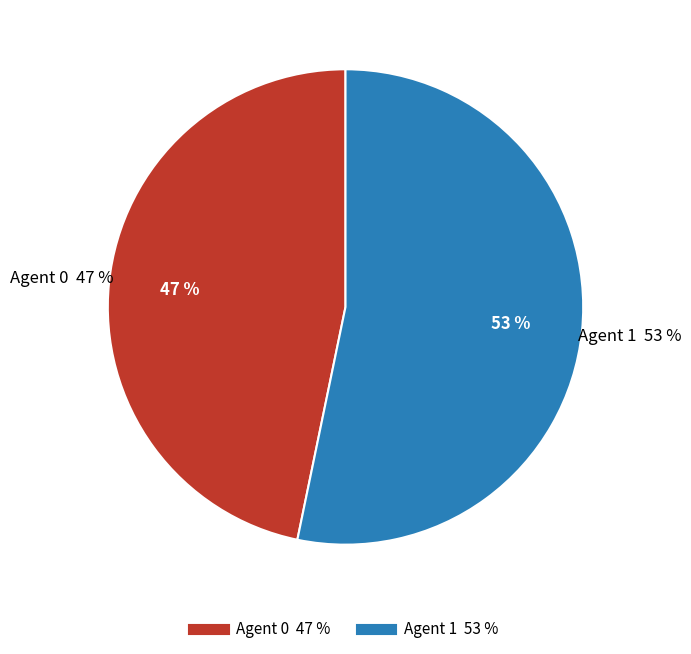

How many segments does this pie chart have?

2